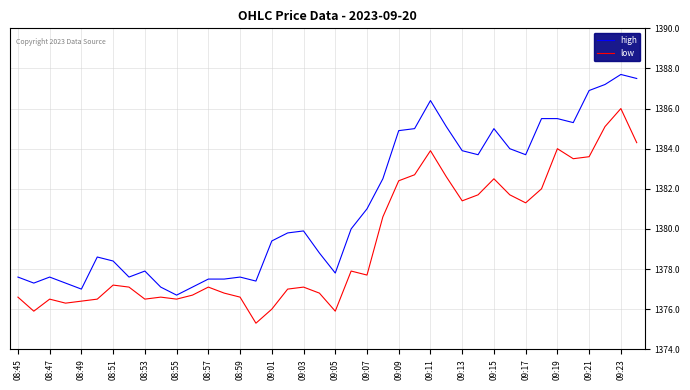

Rank the series by their average value, from highest to lowest.

high, low